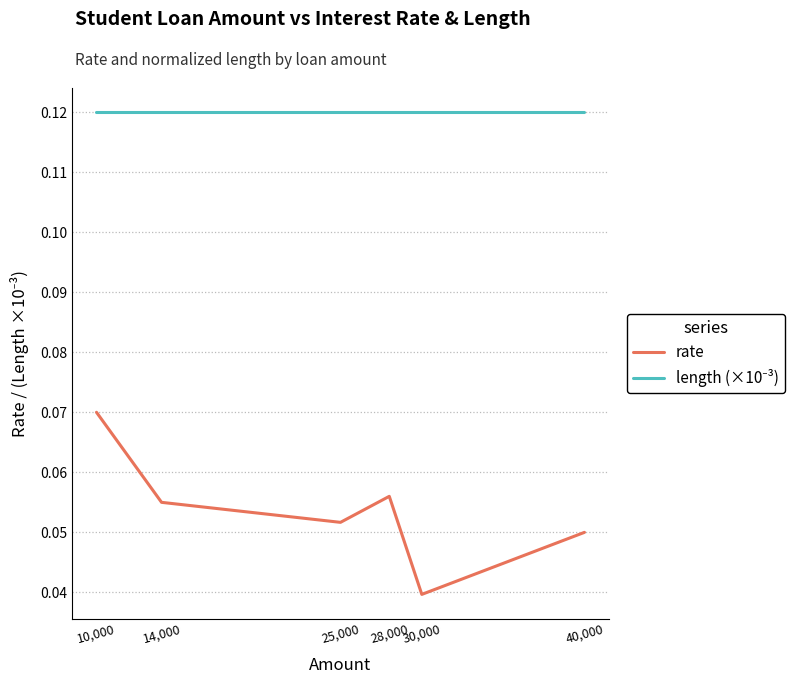

At which category is the sum across all series the highest?

10,000